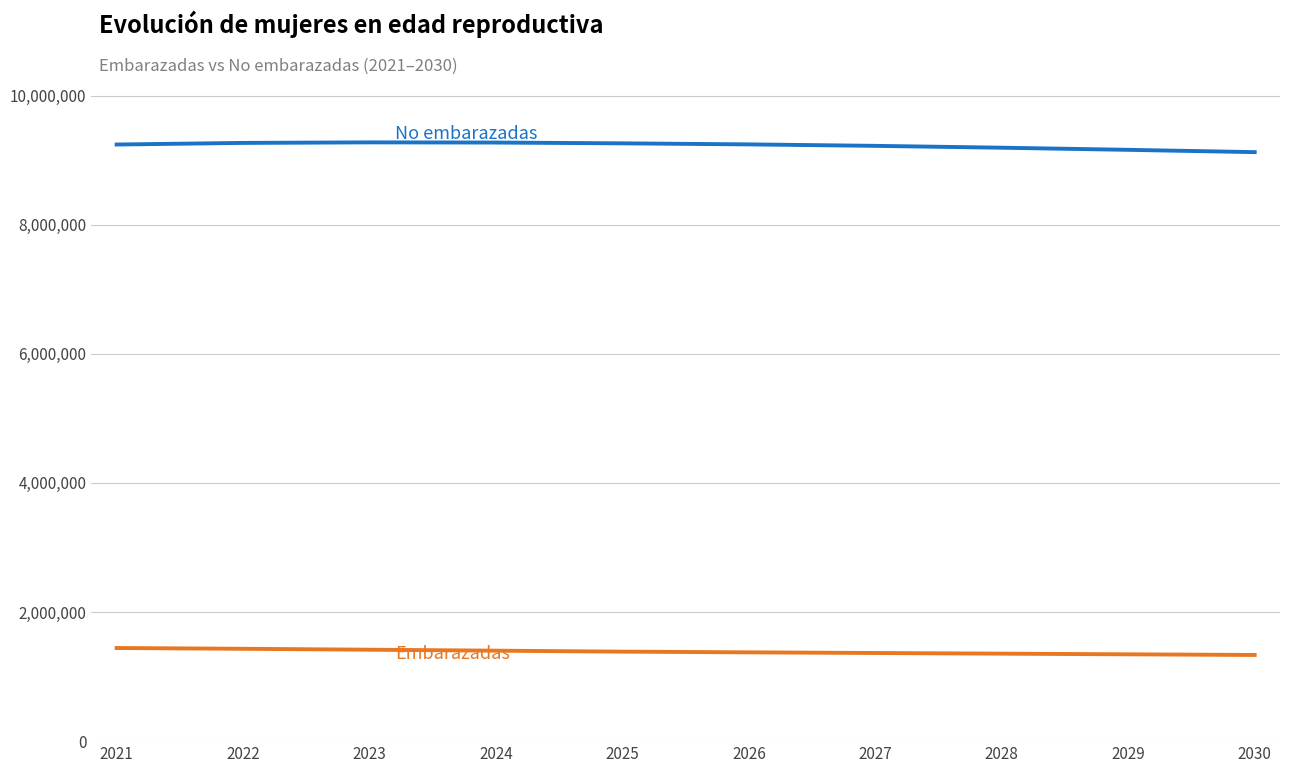

What is the minimum value shown in the chart?

1334581.0